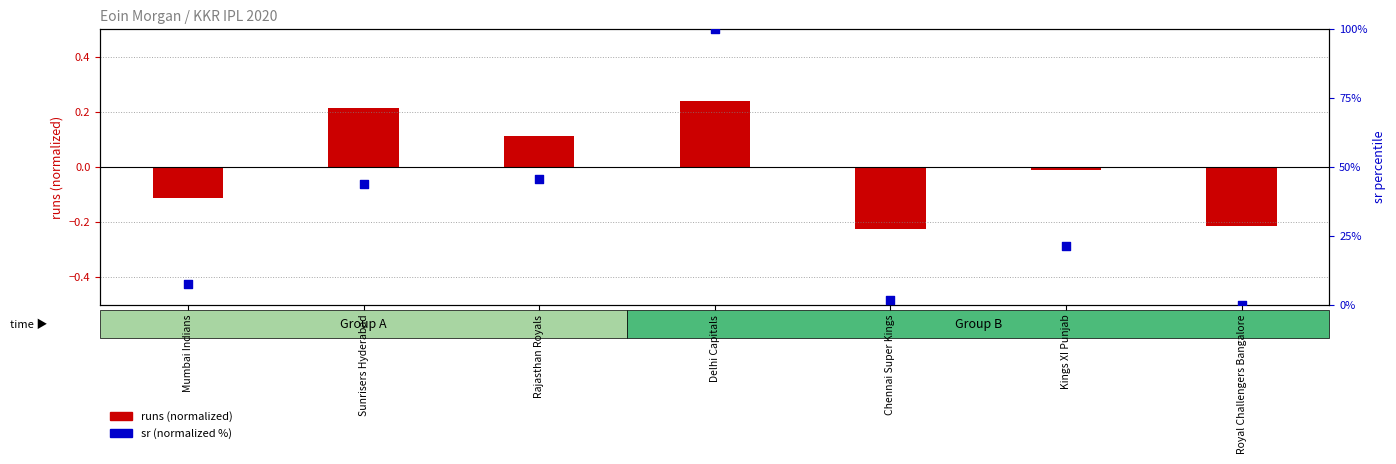

Which series has the widest spread of Y values?

sr (normalized %)